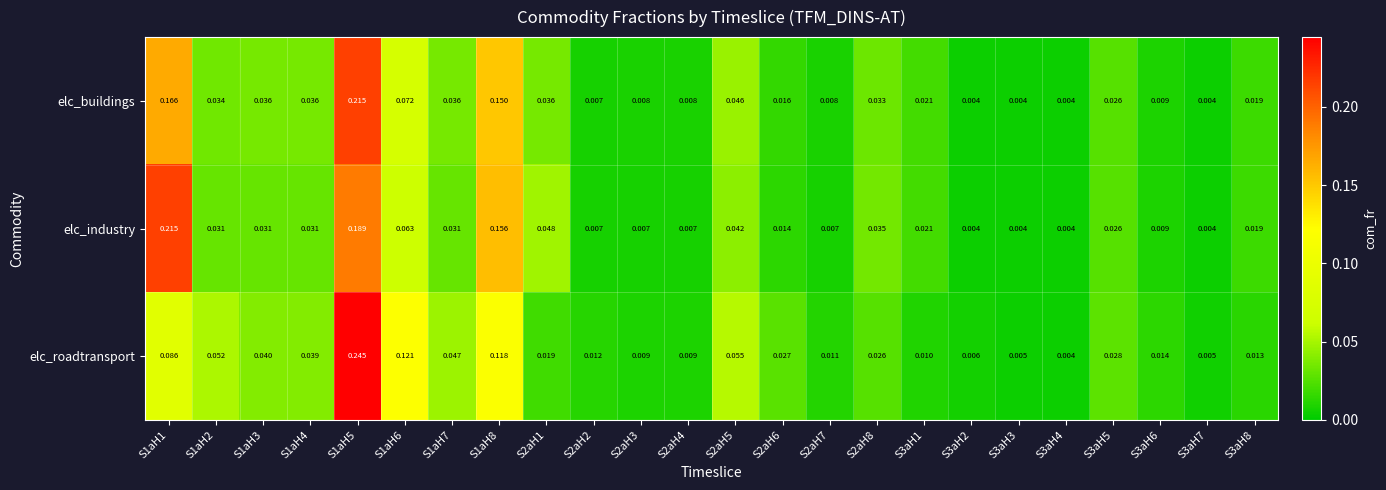

Which series has the widest spread of values?

elc_roadtransport